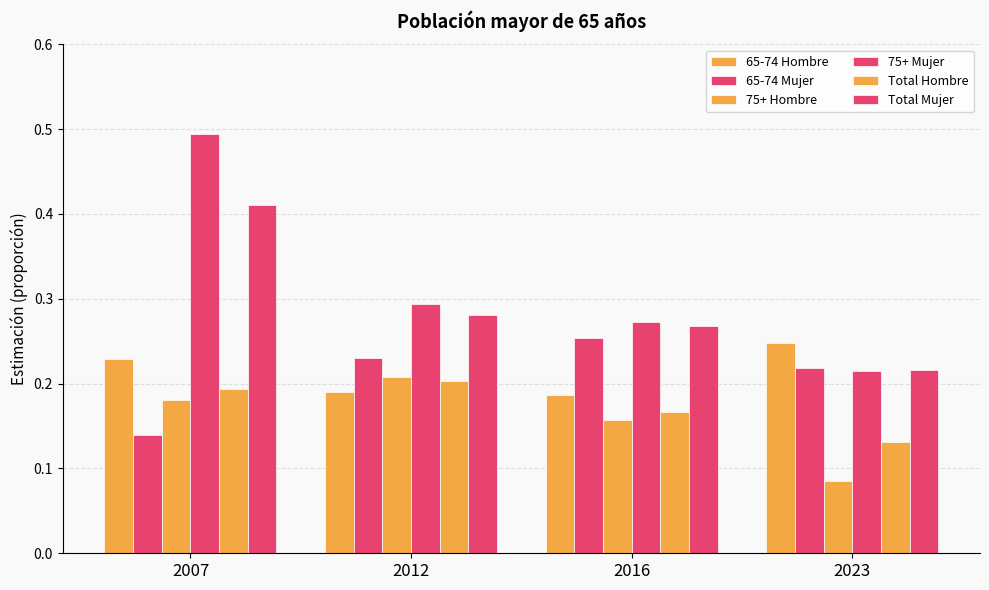

Count the number of data series in this chart.

6